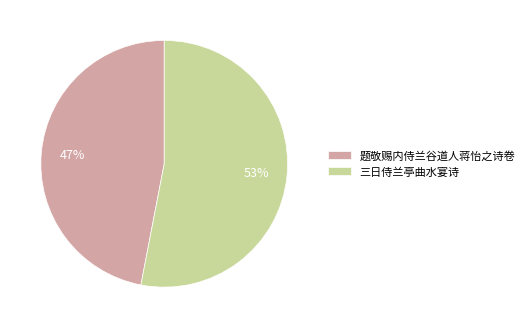

Is there a majority slice in this chart?

Yes